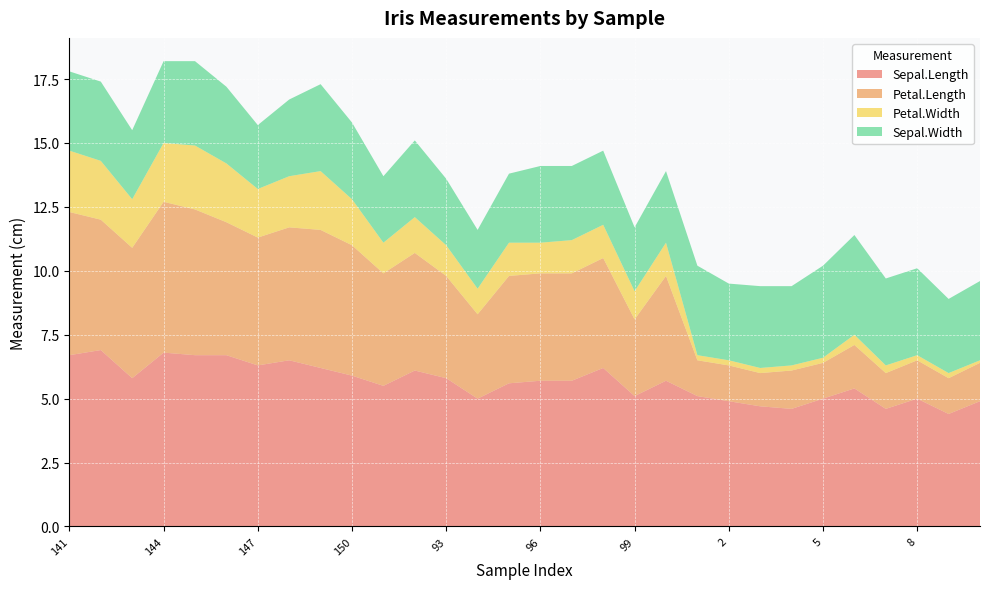

Reading left to right, what are all the values shown in this chart?

Sepal.Length: 6.7	6.9	5.8	6.8	6.7	6.7	6.3	6.5	6.2	5.9	5.5	6.1	5.8	5.0	5.6	5.7	5.7	6.2	5.1	5.7	5.1	4.9	4.7	4.6	5.0	5.4	4.6	5.0	4.4	4.9
Petal.Length: 5.6	5.1	5.1	5.9	5.7	5.2	5.0	5.2	5.4	5.1	4.4	4.6	4.0	3.3	4.2	4.2	4.2	4.3	3.0	4.1	1.4	1.4	1.3	1.5	1.4	1.7	1.4	1.5	1.4	1.5
Petal.Width: 2.4	2.3	1.9	2.3	2.5	2.3	1.9	2.0	2.3	1.8	1.2	1.4	1.2	1.0	1.3	1.2	1.3	1.3	1.1	1.3	0.2	0.2	0.2	0.2	0.2	0.4	0.3	0.2	0.2	0.1
Sepal.Width: 3.1	3.1	2.7	3.2	3.3	3.0	2.5	3.0	3.4	3.0	2.6	3.0	2.6	2.3	2.7	3.0	2.9	2.9	2.5	2.8	3.5	3.0	3.2	3.1	3.6	3.9	3.4	3.4	2.9	3.1